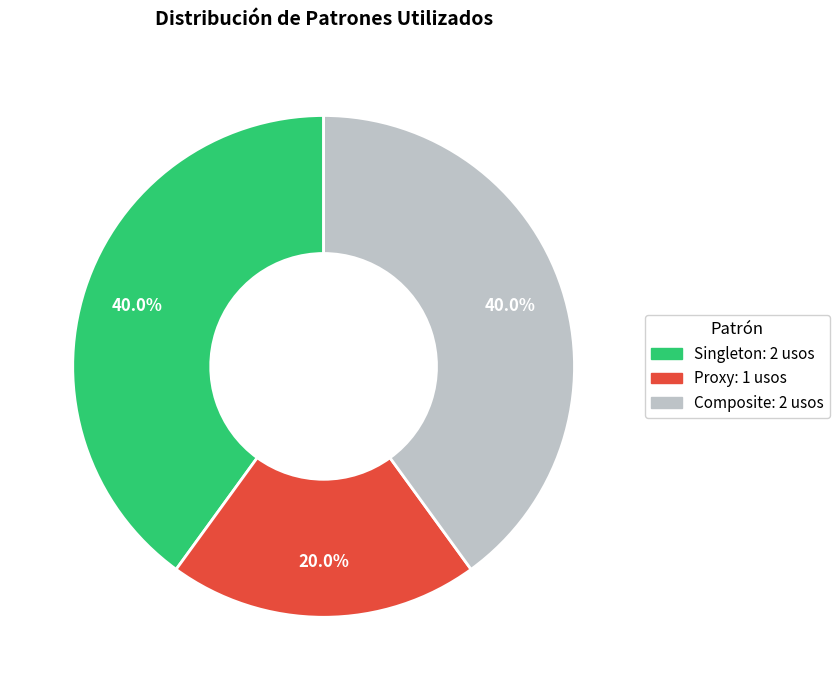

Is there any slice that represents more than half of the pie?

No